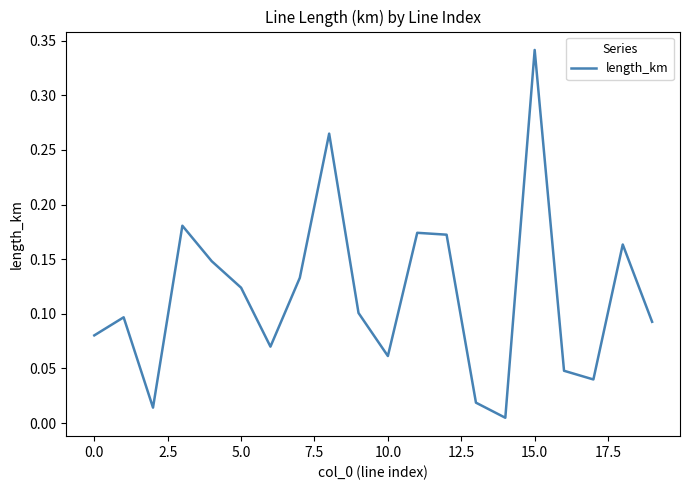

How many lines are shown in the chart?

1